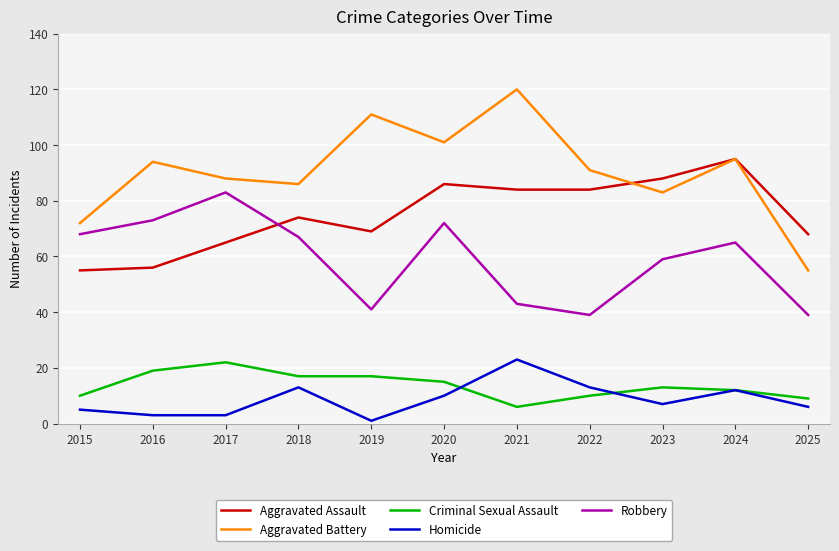

How many lines are shown in the chart?

5